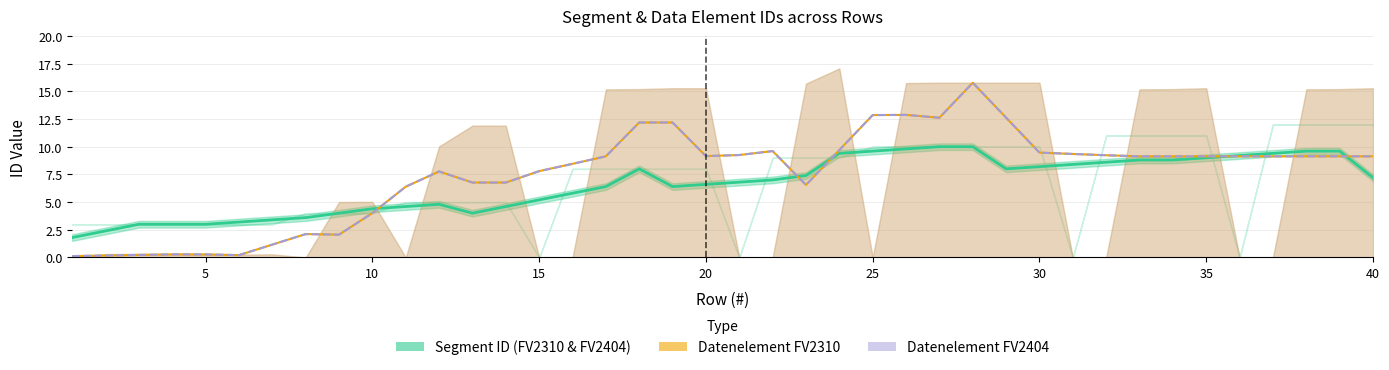

What is the maximum value for Segment ID (FV2310)?

10.0